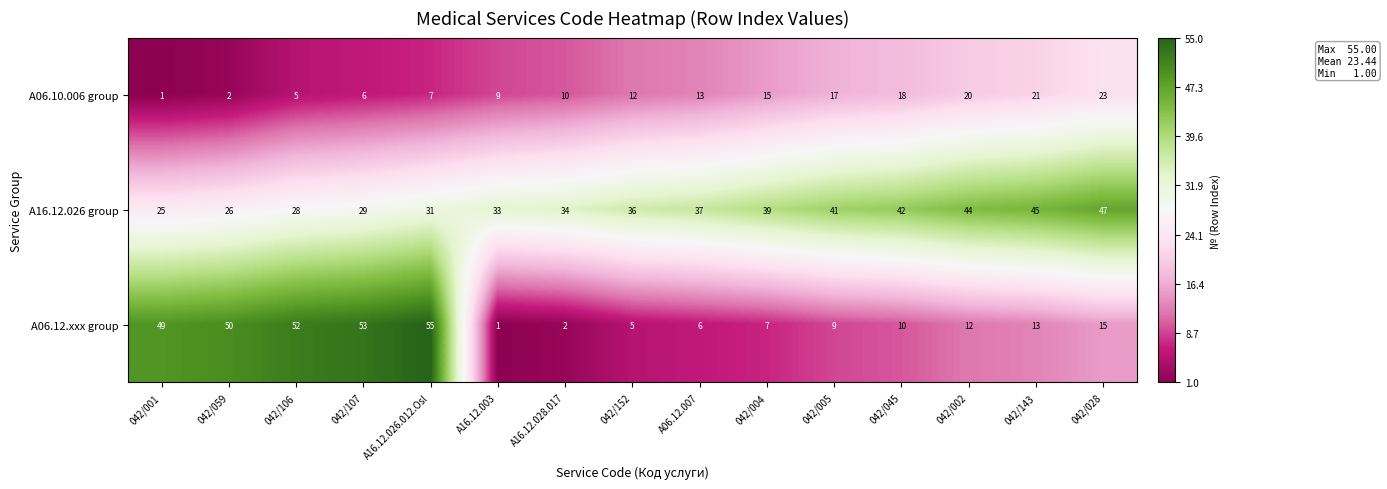

How many series are shown in this chart?

3